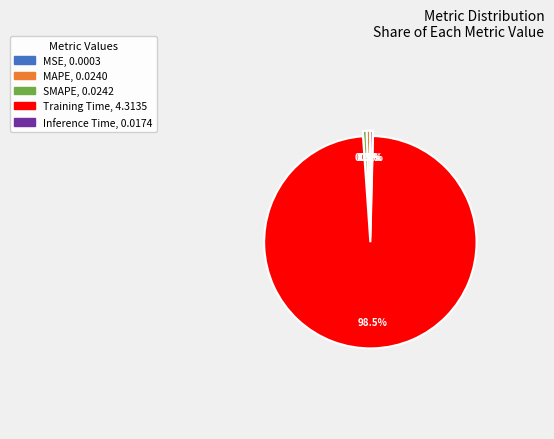

What portion of the pie excludes MAPE, 0.0240?

99.5%